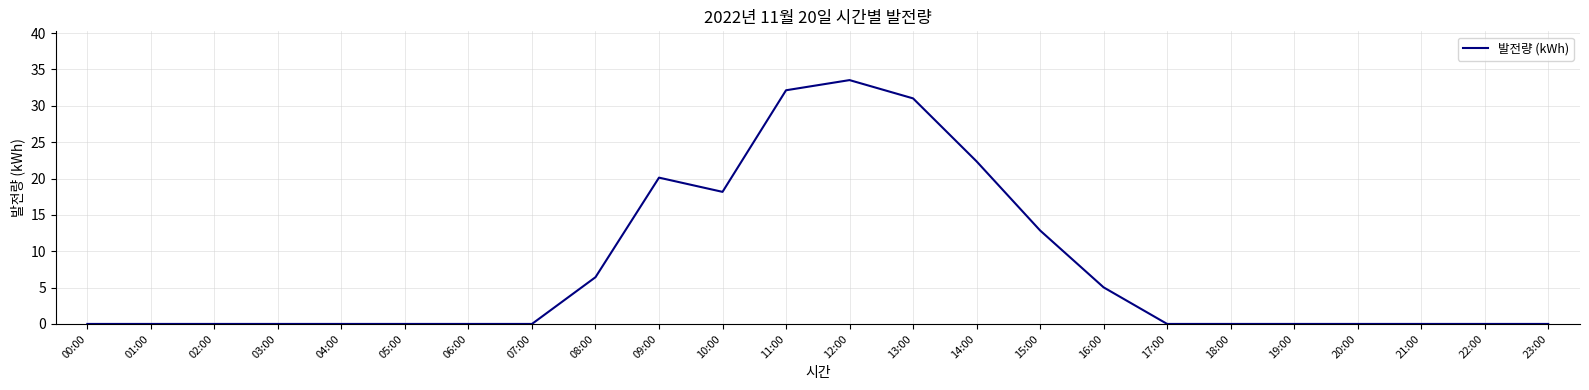

What is the greatest value displayed?

33.5